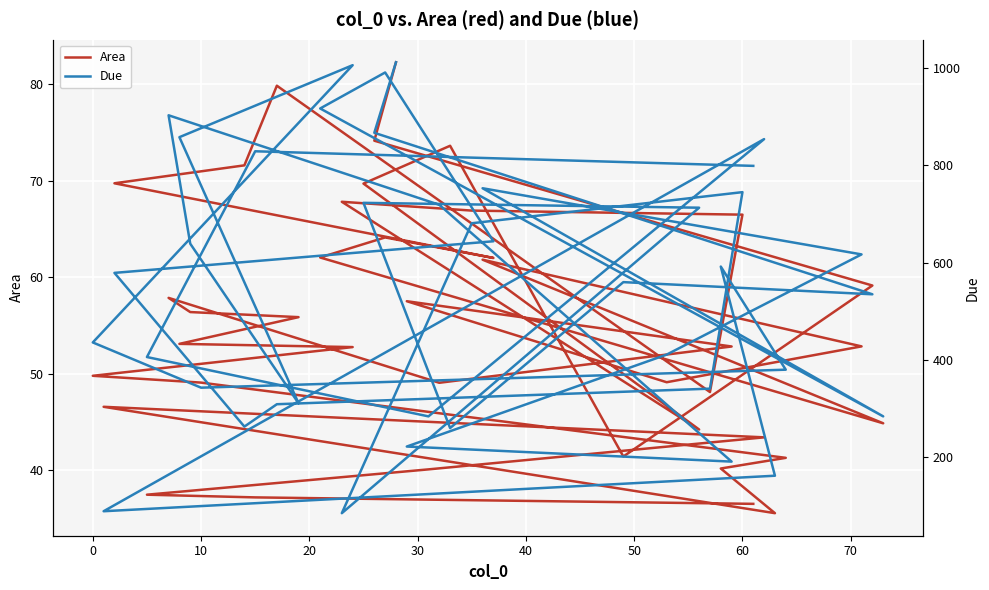

At how many categories does at least one series exceed 484?

23